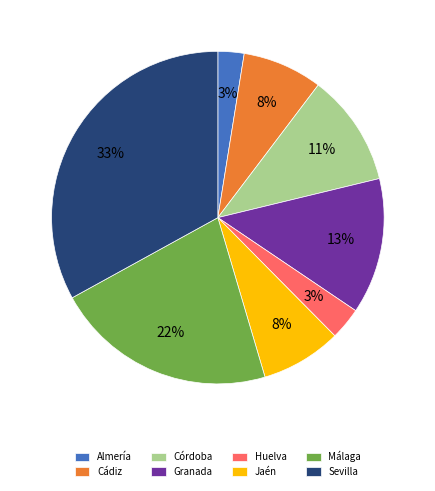

Which category has the biggest portion of the pie?

Sevilla